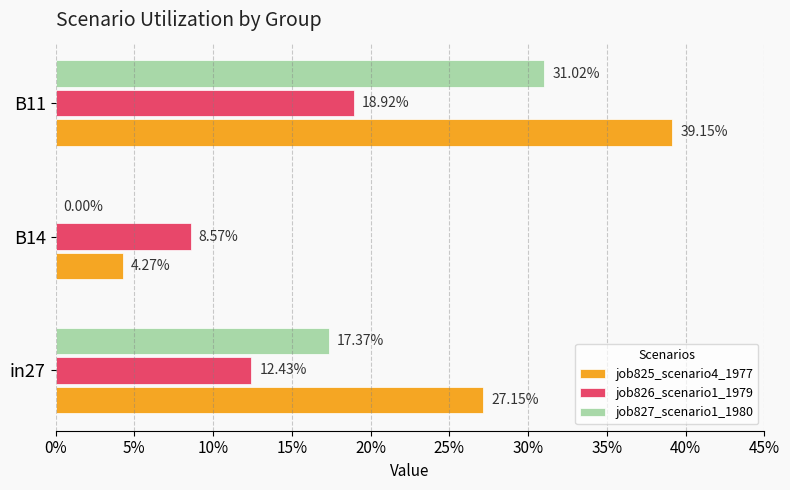

Rank the series by their average value, from highest to lowest.

job825_scenario4_1977, job827_scenario1_1980, job826_scenario1_1979